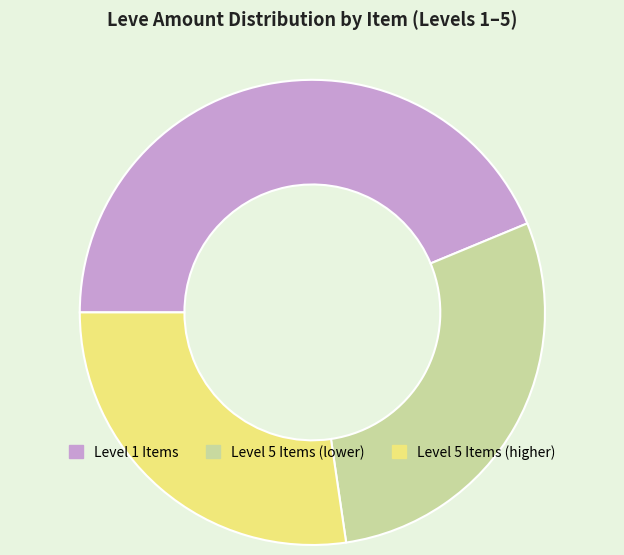

True or false: Level 5 Items (higher) accounts for 27% of the total.

True